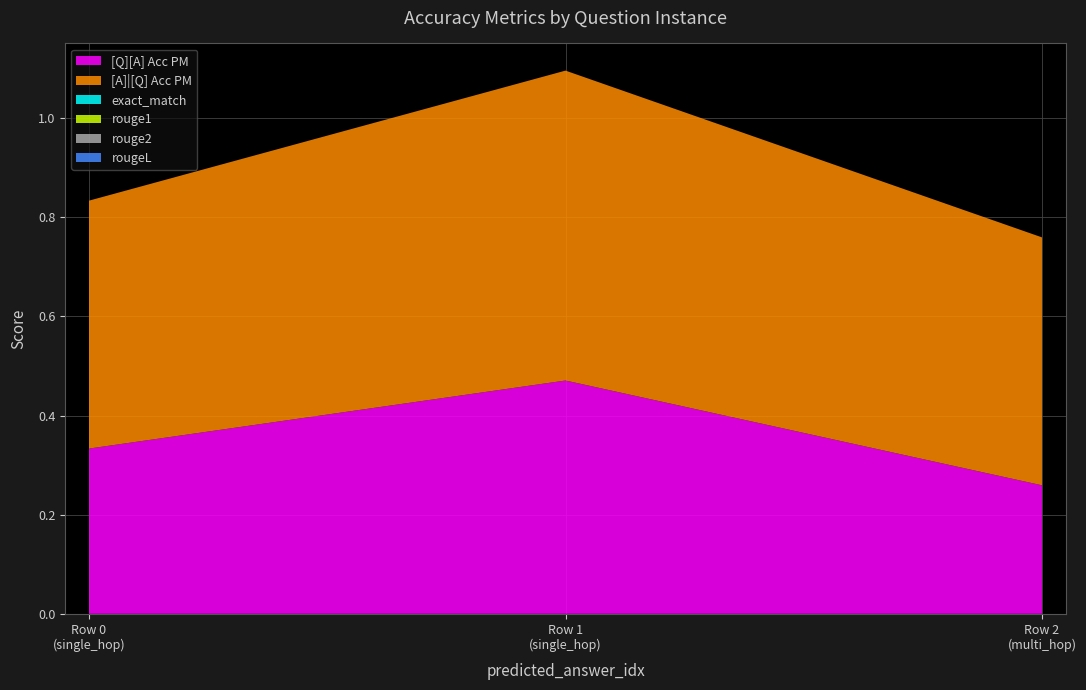

Reading left to right, list all the values displayed in this chart.

[Q][A] Acc PM: 0.3	0.5	0.3
[A]|[Q] Acc PM: 0.5	0.6	0.5
exact_match: 0.0	0.0	0.0
rouge1: 0.0	0.0	0.0
rouge2: 0.0	0.0	0.0
rougeL: 0.0	0.0	0.0